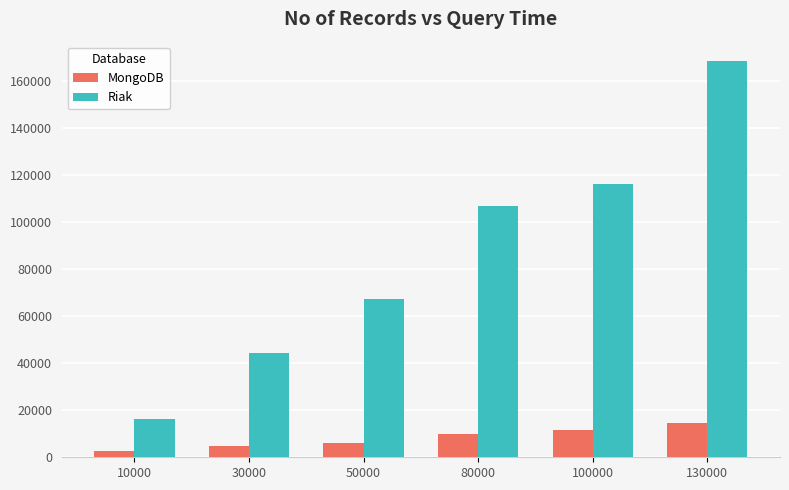

Reading left to right, extract all data points from this chart.

MongoDB: 2848	4957	6145	10091	11635	14510
Riak: 16356	44201	67447	107068	116300	168354